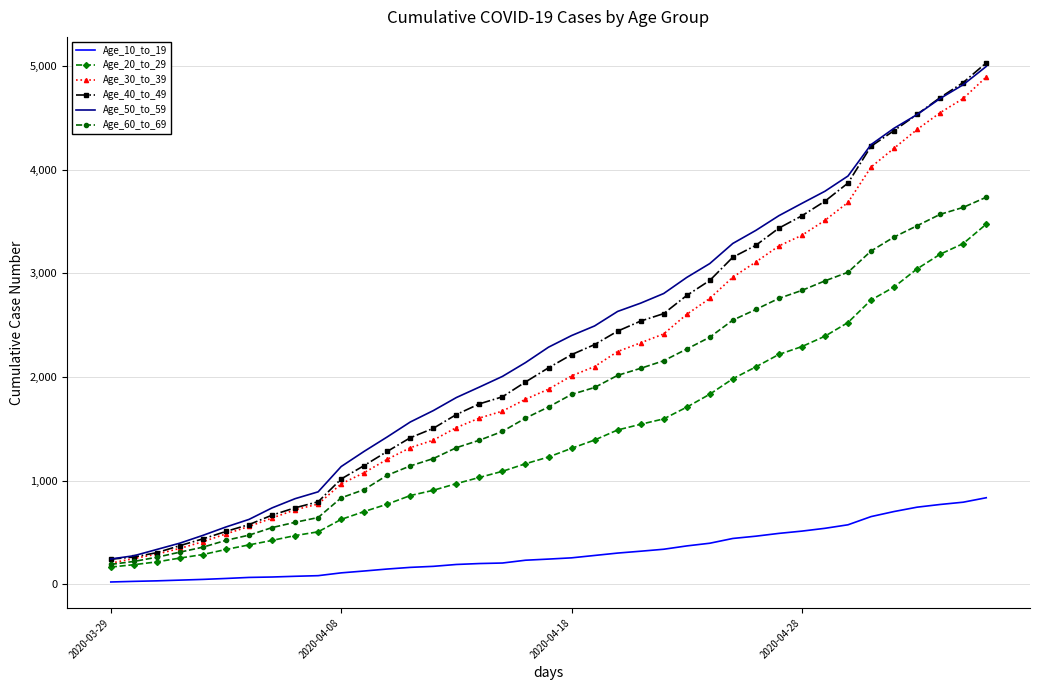

What is the maximum value shown in the chart?

5031